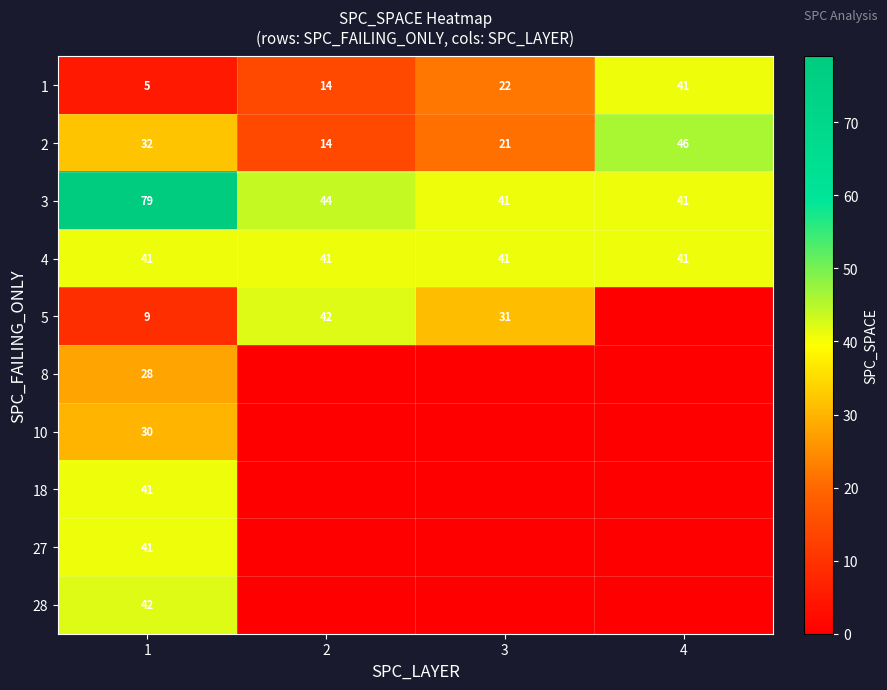

Read the 4 value at 3.

41